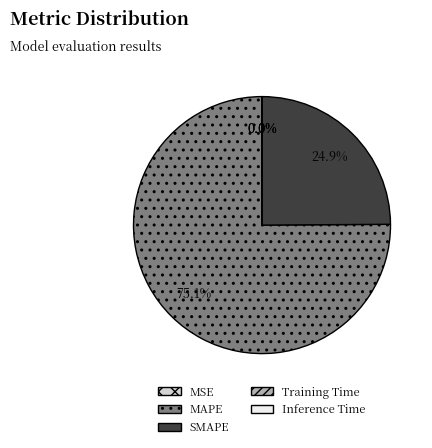

Which has a higher value, MAPE or SMAPE?

MAPE